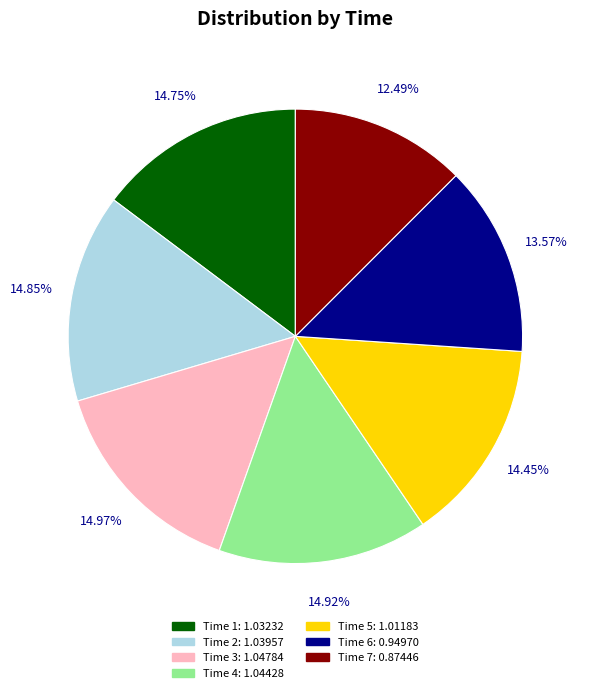

Is there a majority slice in this chart?

No